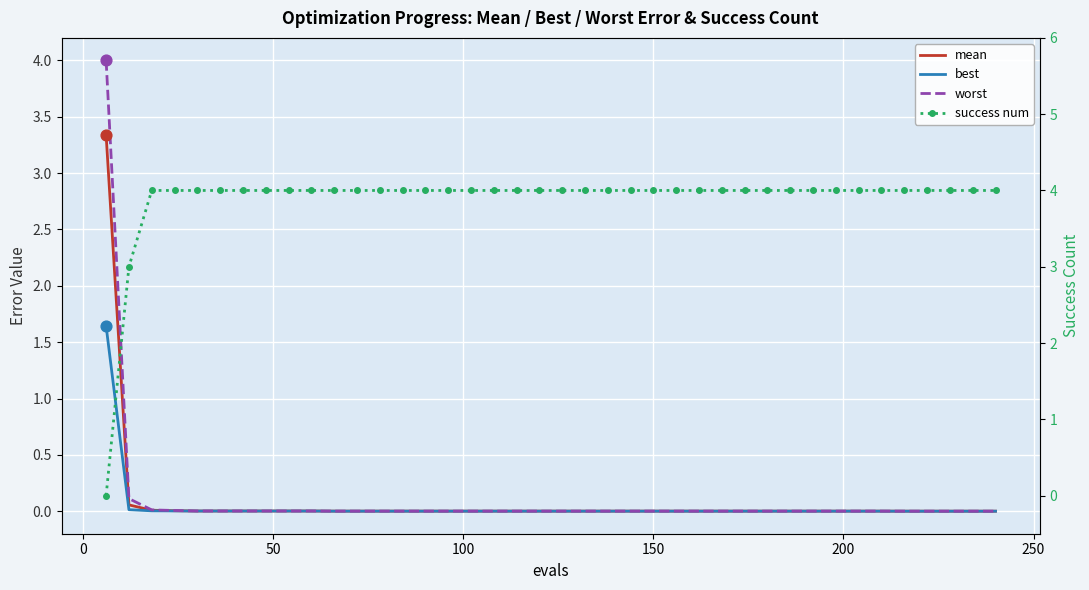

Which series has the largest total across all categories?

success num